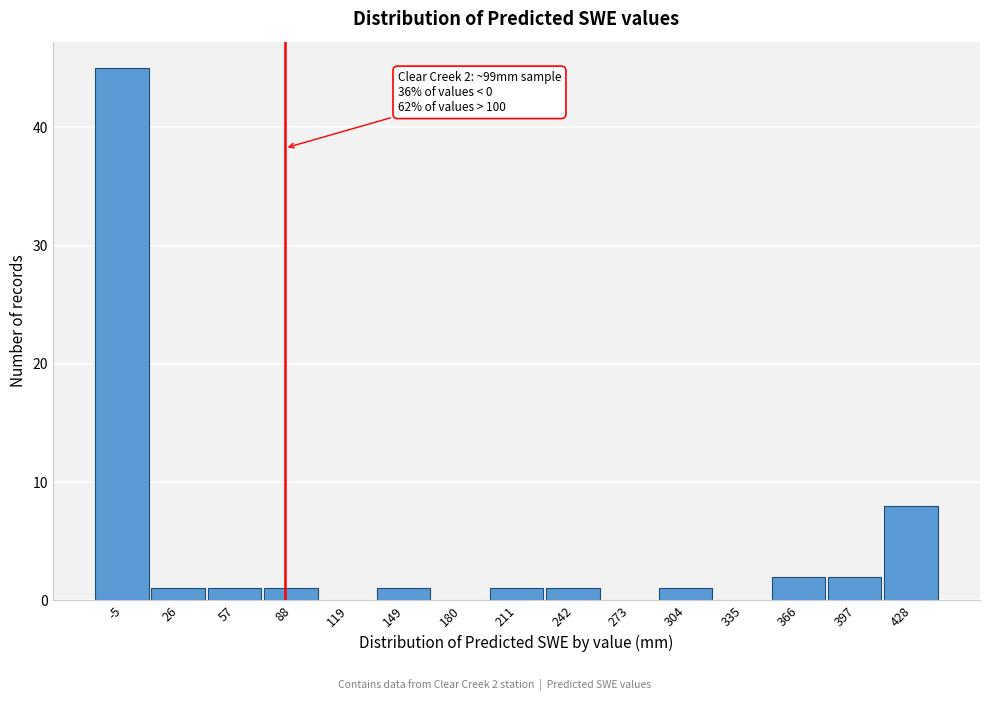

Reading left to right, transcribe all the data shown in this chart.

-5=45	26=1	57=1	88=1	119=0	149=1	180=0	211=1	242=1	273=0	304=1	335=0	366=2	397=2	428=8